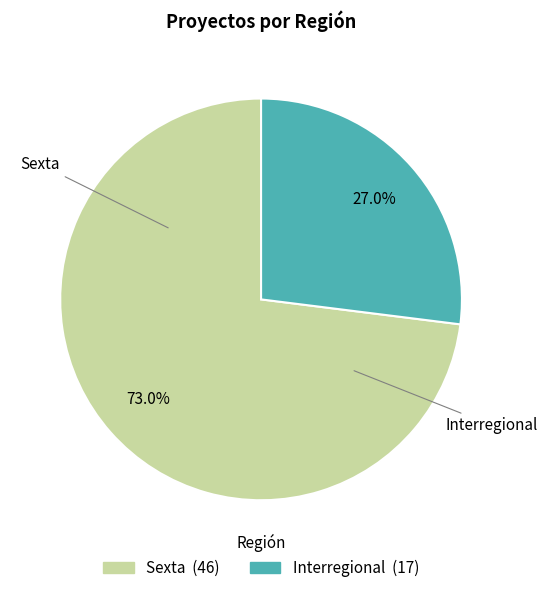

True or false: Sexta accounts for 79% of the total.

False